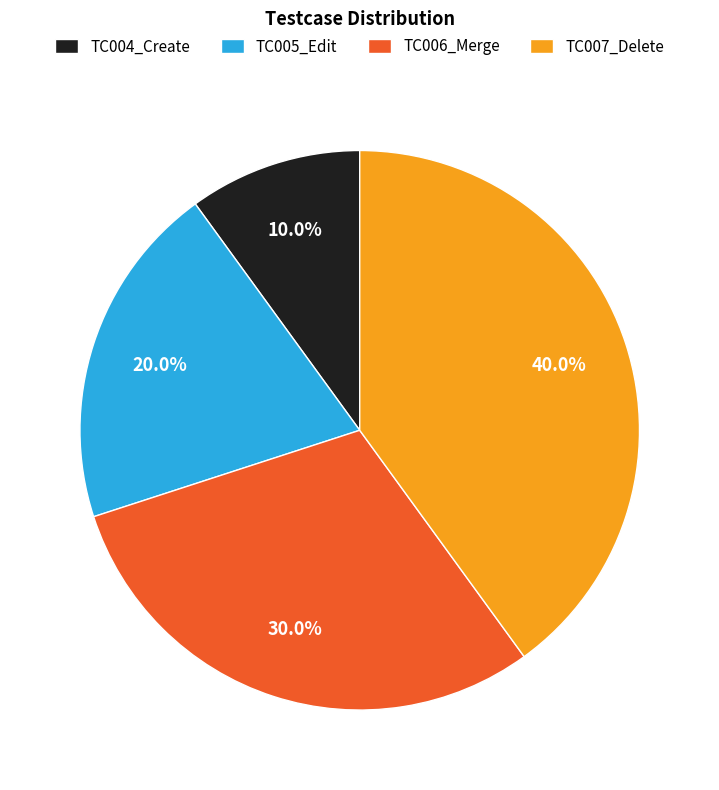

Count the number of slices in the pie.

4